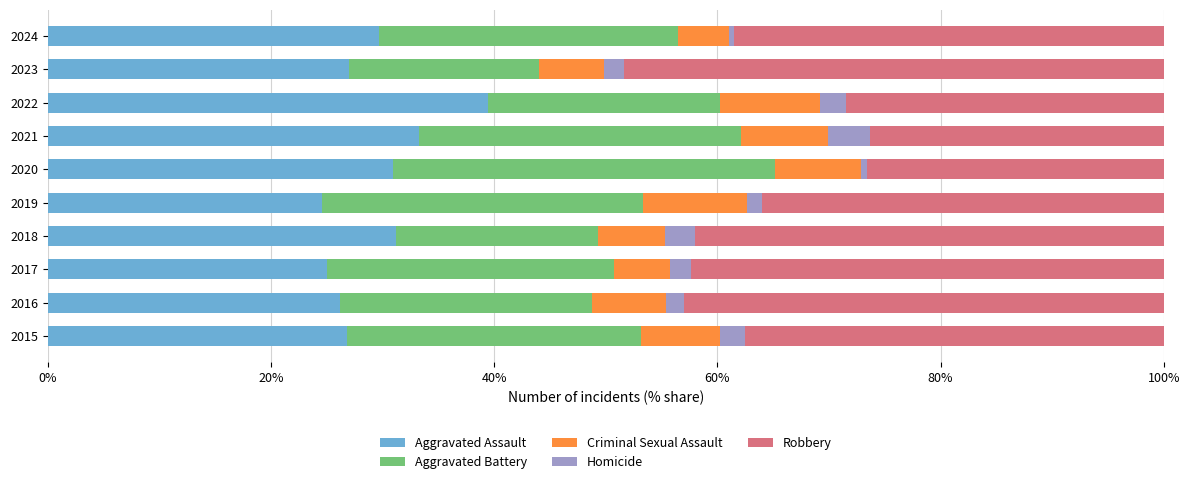

What is the sum of all Aggravated Assault values?

294.0